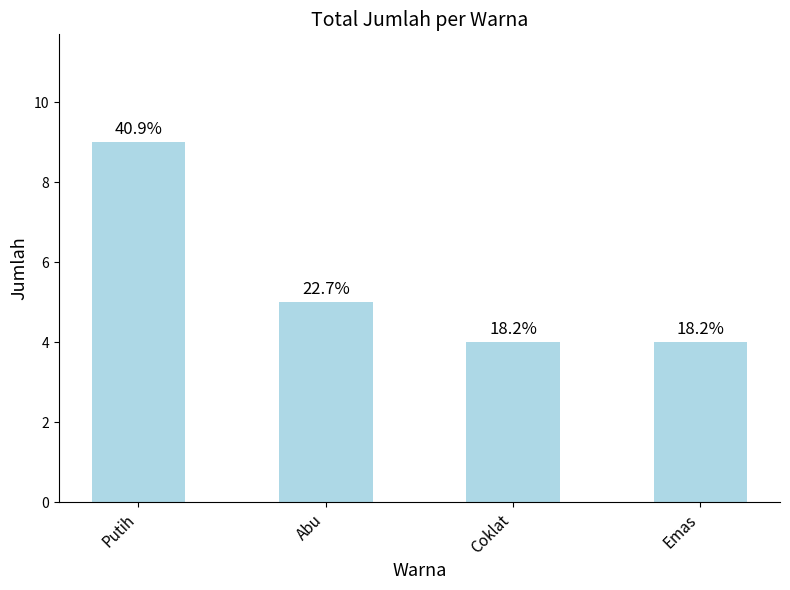

What is the difference between the values at Emas and Putih?

5